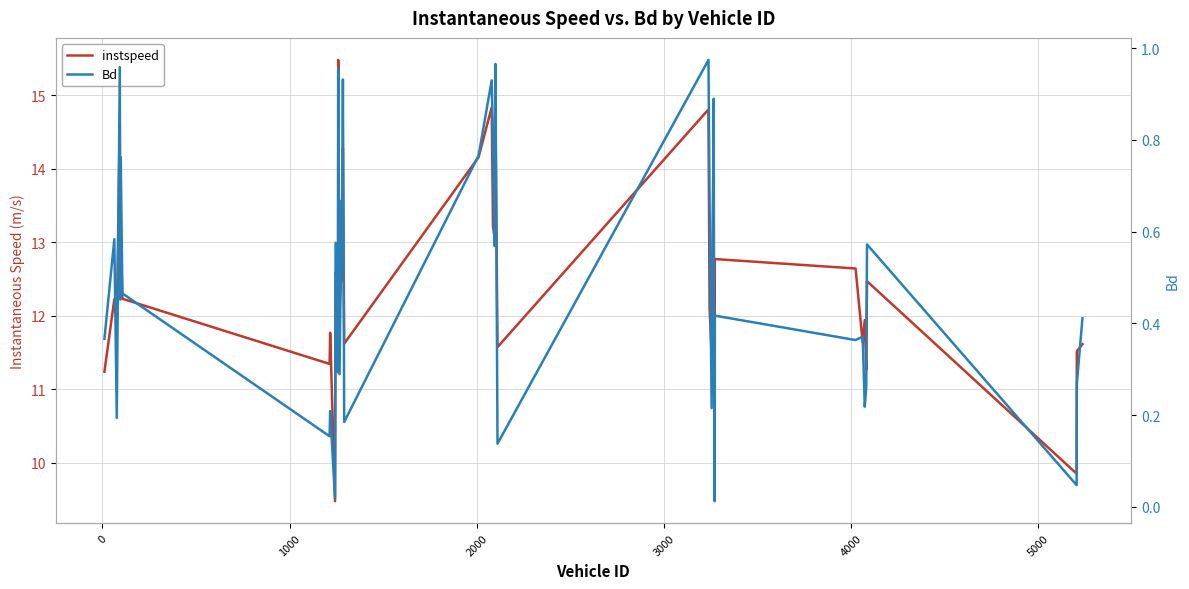

Reading left to right, what are all the values shown in this chart?

instspeed: 11.2	12.2	11.9	14.6	12.5	13.1	12.2	11.3	11.8	9.5	12.6	12.4	12.3	15.5	12.1	12.6	12.5	14.3	11.6	14.2	14.8	13.2	13.1	14.8	11.6	14.8	12.1	11.5	14.4	12.8	9.7	12.8	12.6	11.6	11.9	11.3	12.5	9.9	11.5	11.6
Bd: 0.4	0.6	0.2	1.0	0.5	0.8	0.5	0.2	0.2	0.0	0.6	0.3	0.3	1.0	0.3	0.7	0.6	0.9	0.2	0.8	0.9	0.8	0.6	1.0	0.1	1.0	0.7	0.2	0.9	0.5	0.0	0.4	0.4	0.4	0.2	0.3	0.6	0.0	0.3	0.4